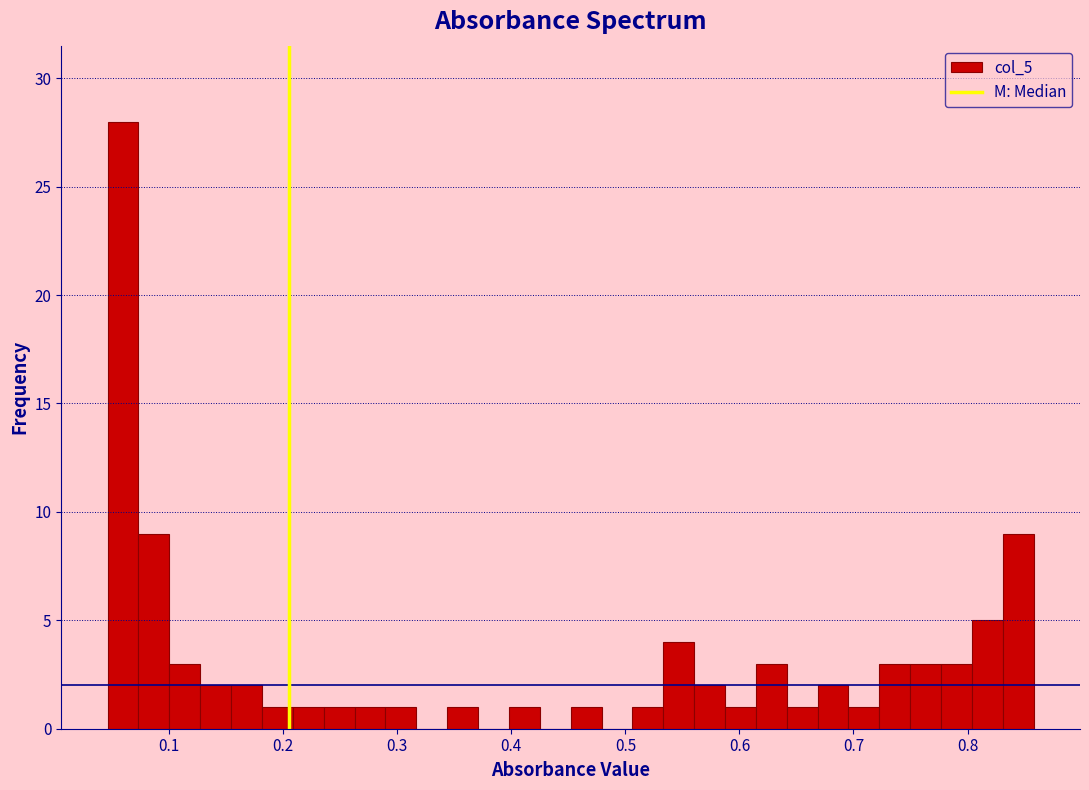

Read against the x-axis, roughly where is the centre of the tallest bar?

0.06